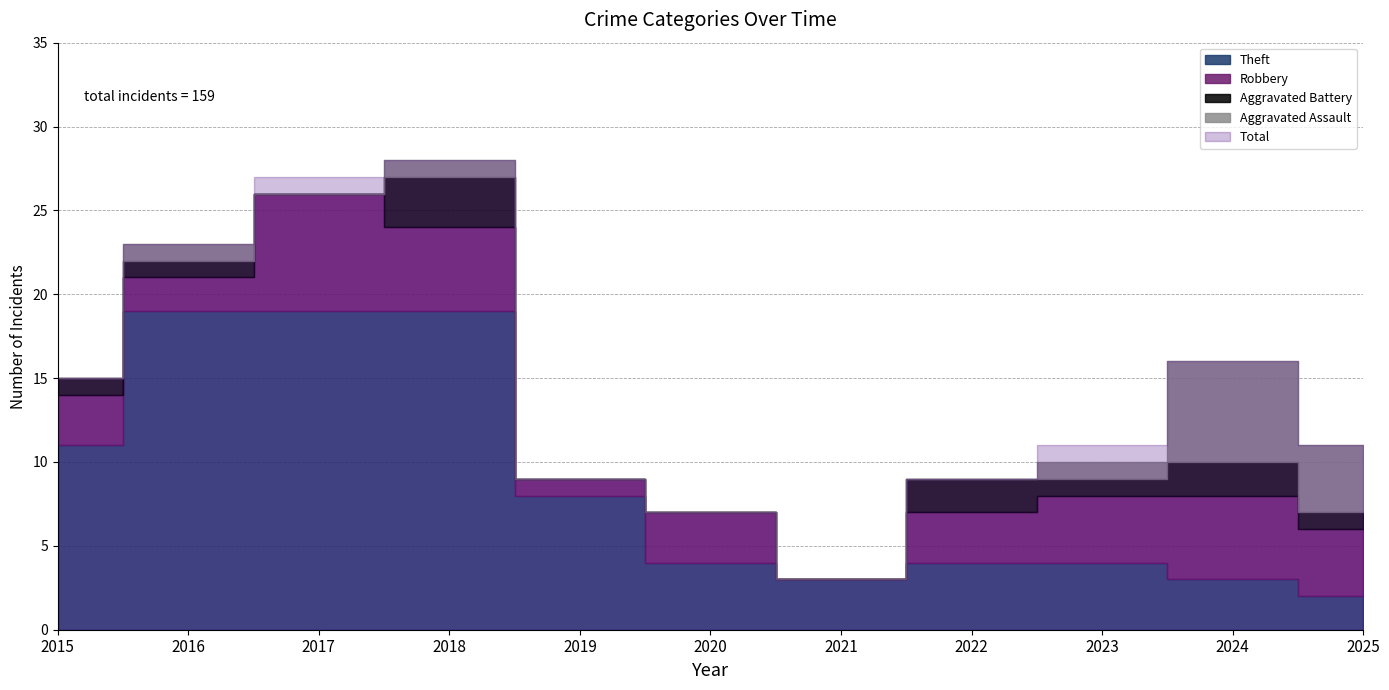

What is the difference between the Theft values at 2017 and 2022?

15